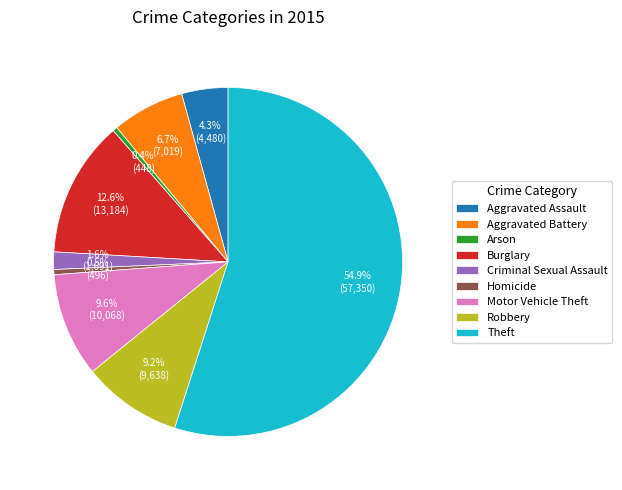

Which slice is the largest?

Theft